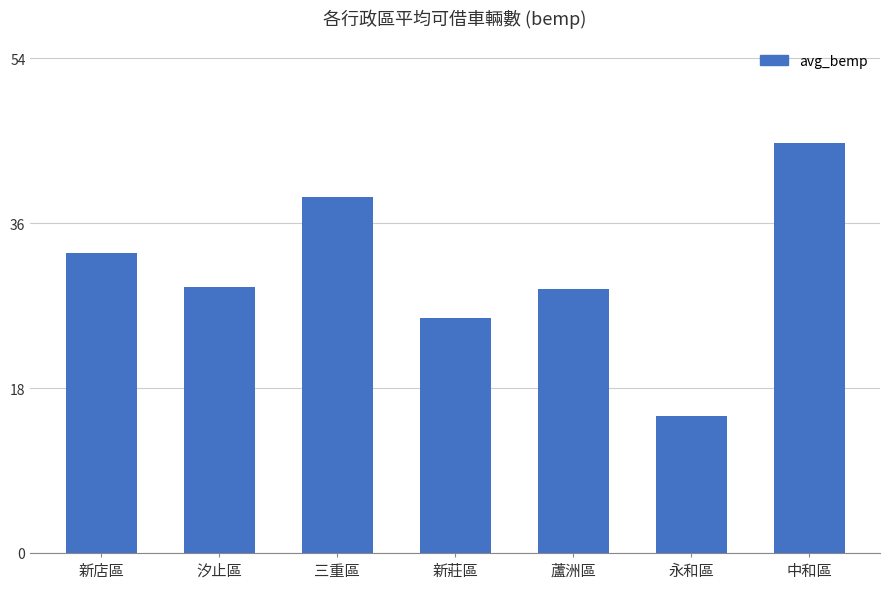

At which label does the data first exceed 29?

新店區